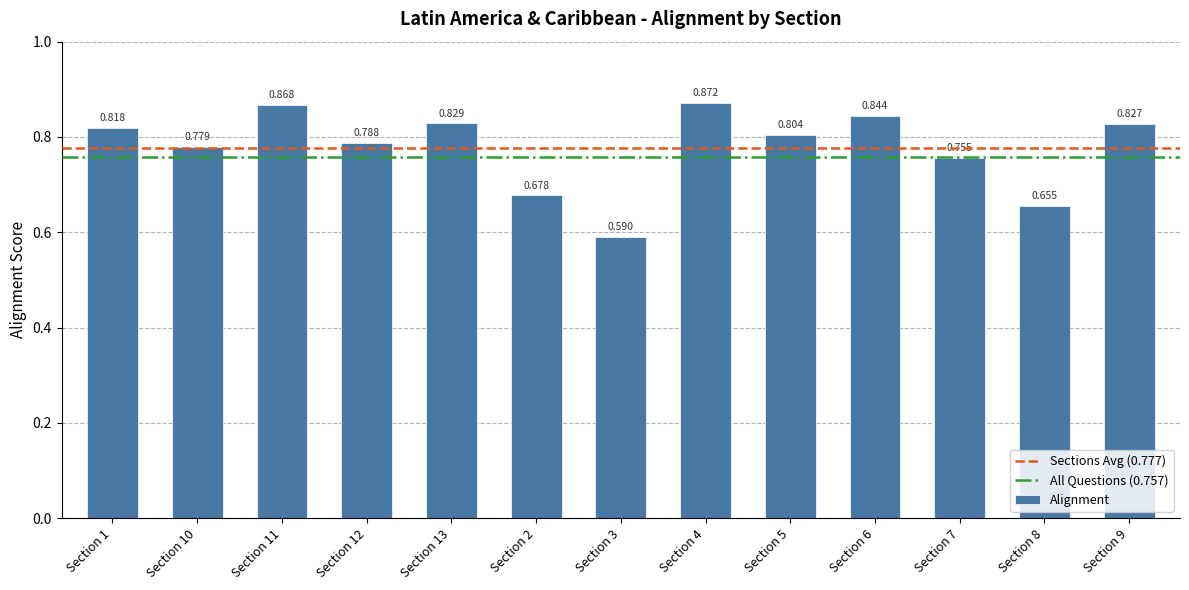

Which has a higher value, Section 10 or Section 4?

Section 4